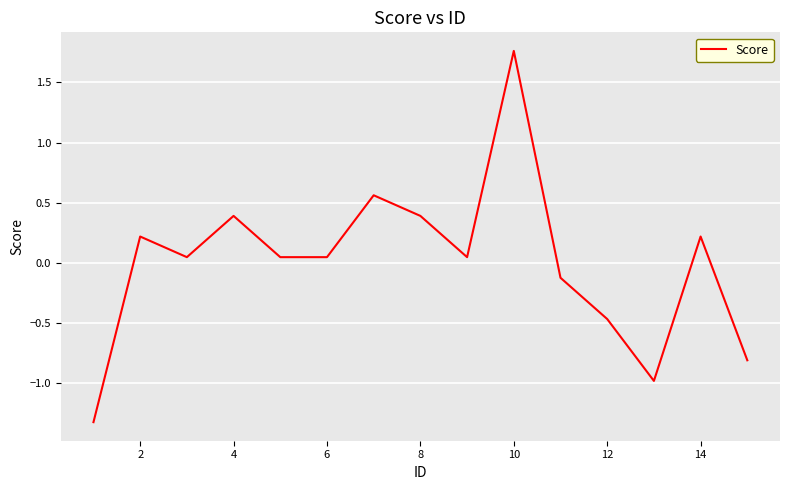

What is the difference between the maximum and minimum values?

3.1